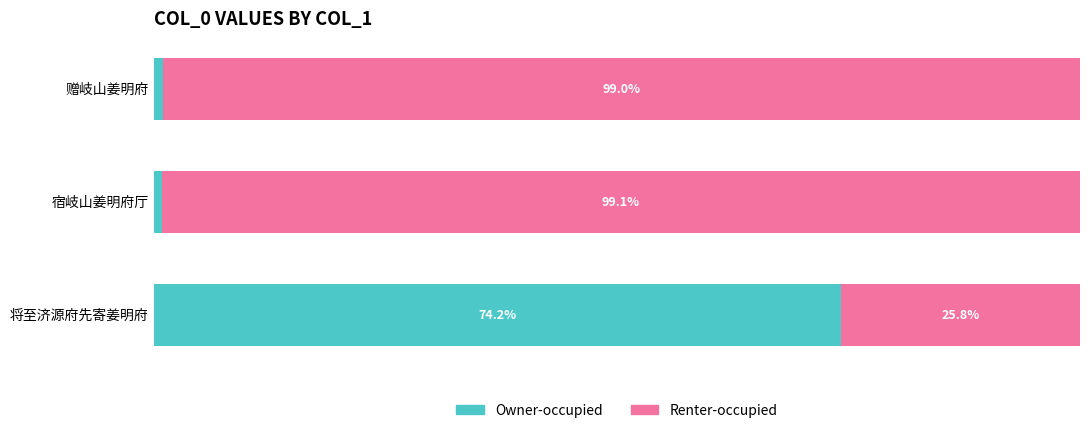

Which category has the lowest value in the Owner-occupied series?

宿岐山姜明府厅